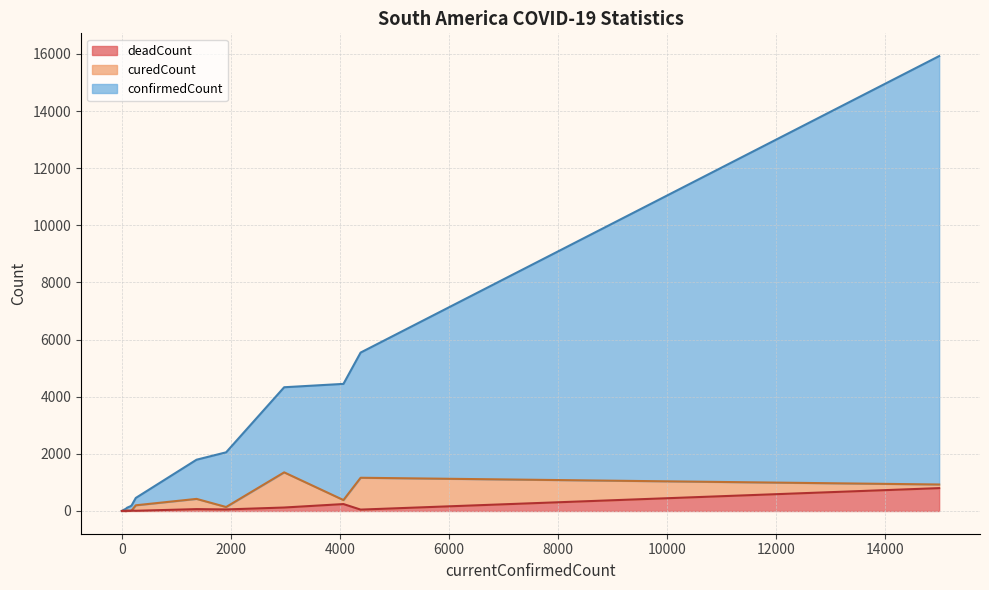

Which series changed the most between 智利 and 荷兰加勒比地区?

confirmedCount